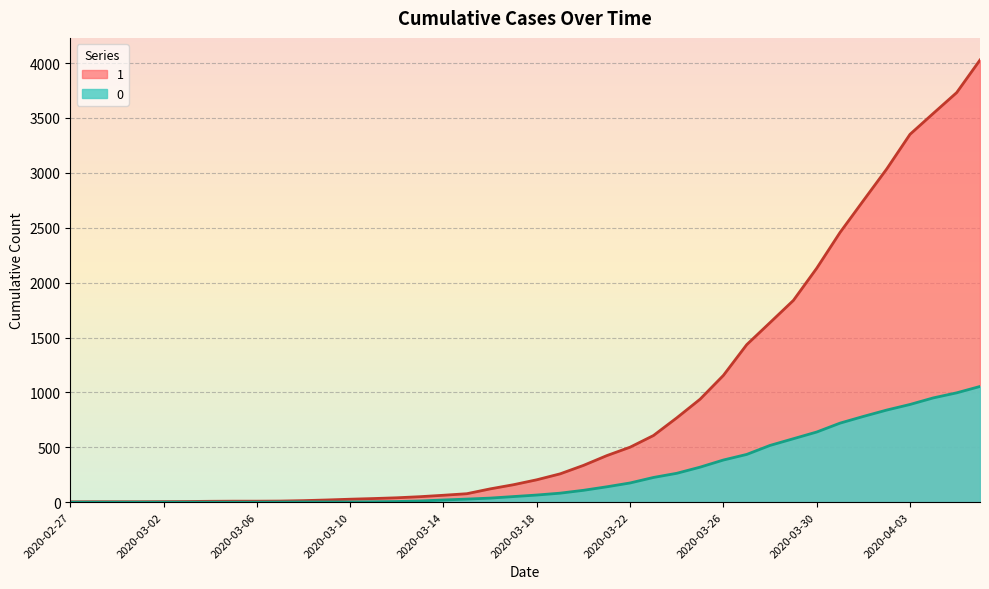

What is the total value across all series at 2020-03-12?

46